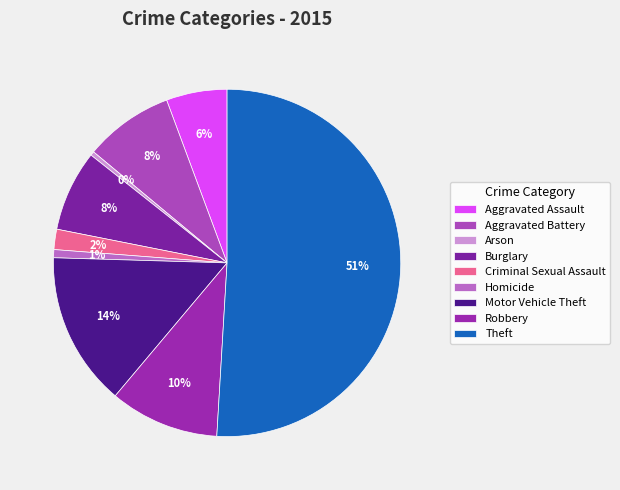

Is Theft the majority of the pie?

Yes